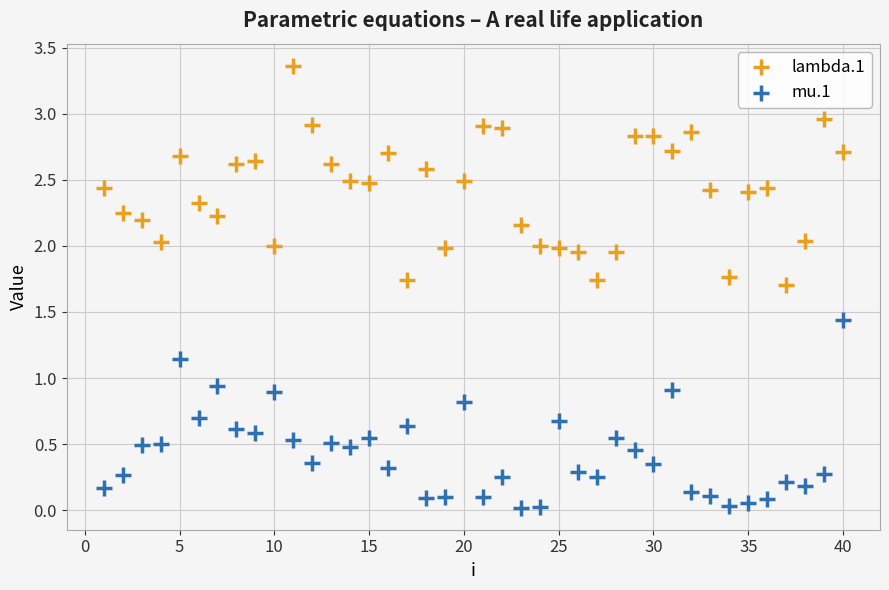

What are all the series names shown in the legend?

lambda.1, mu.1